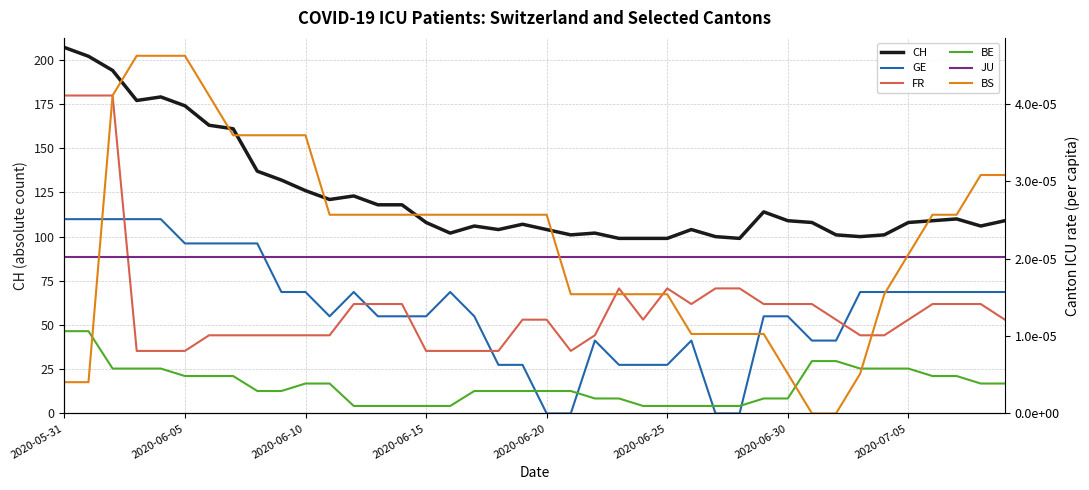

The value of BE at 2020-07-05 is 0.0. True or false?

False